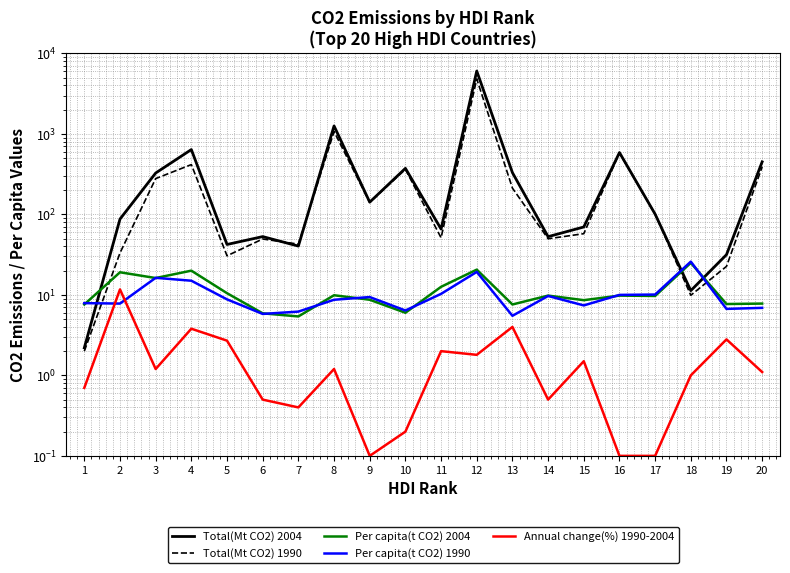

True or false: Total(Mt CO2) 1990 has a value of 42.7 at 7.

True